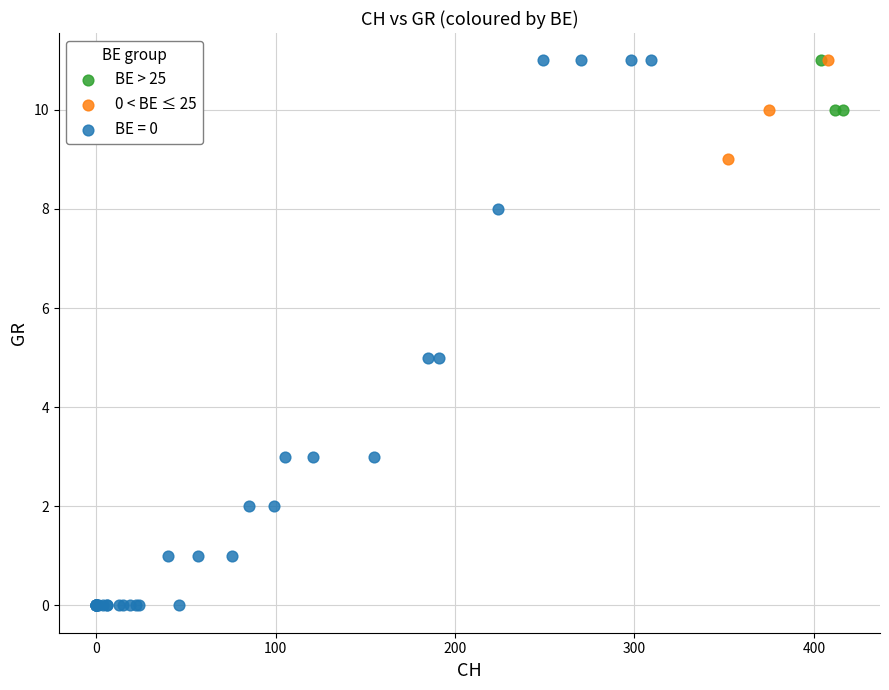

Which series contains the lowest Y value?

BE = 0